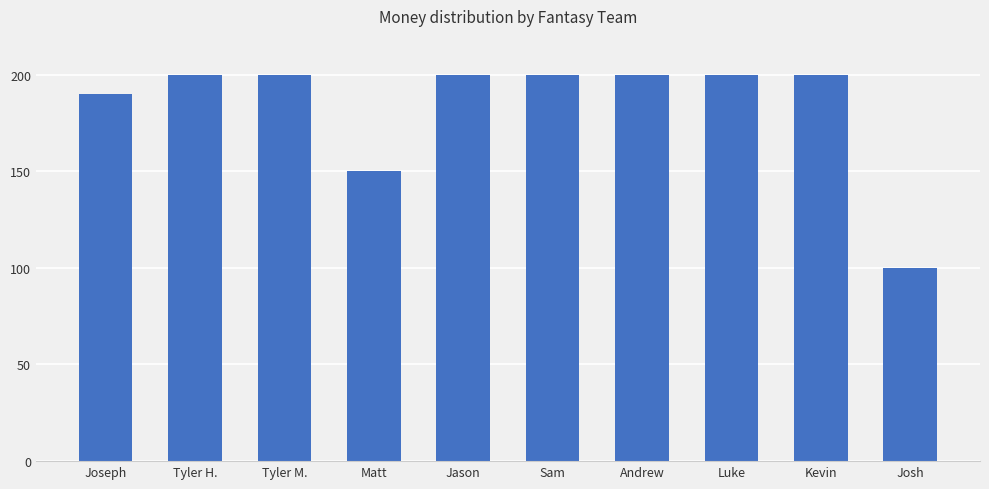

Approximately how many times larger is the value at Luke compared to Joseph?

1.1